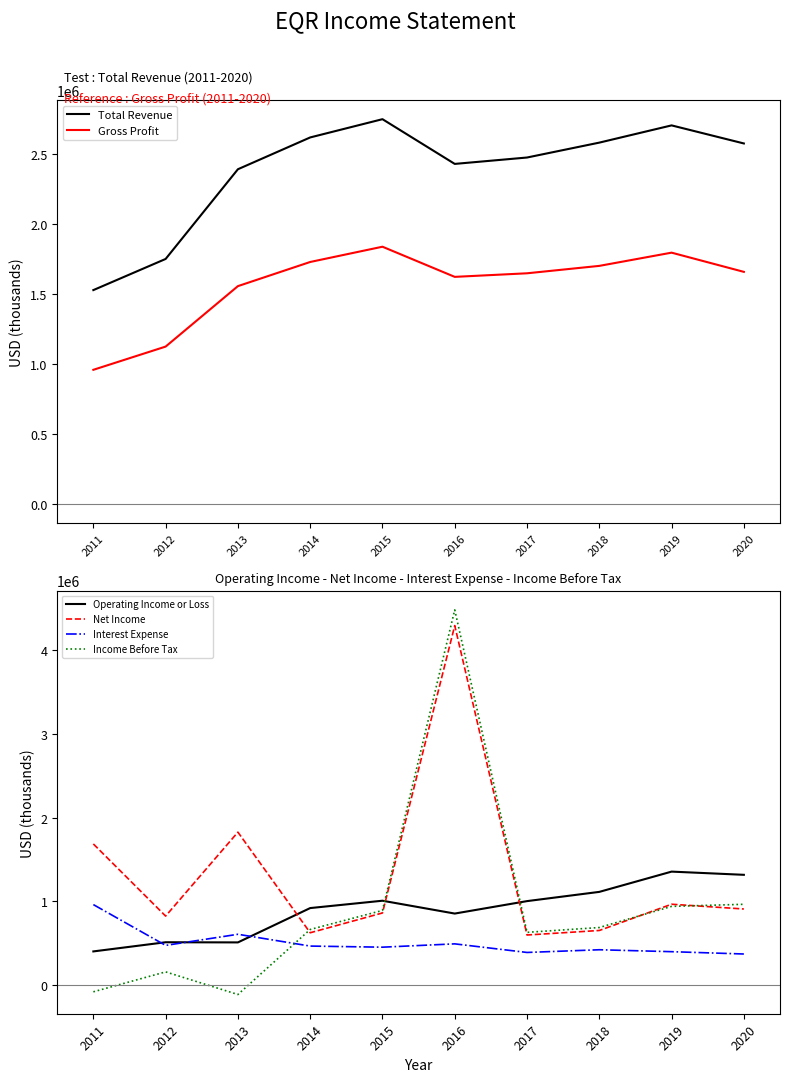

What is the sum of all Gross Profit values?

15602800